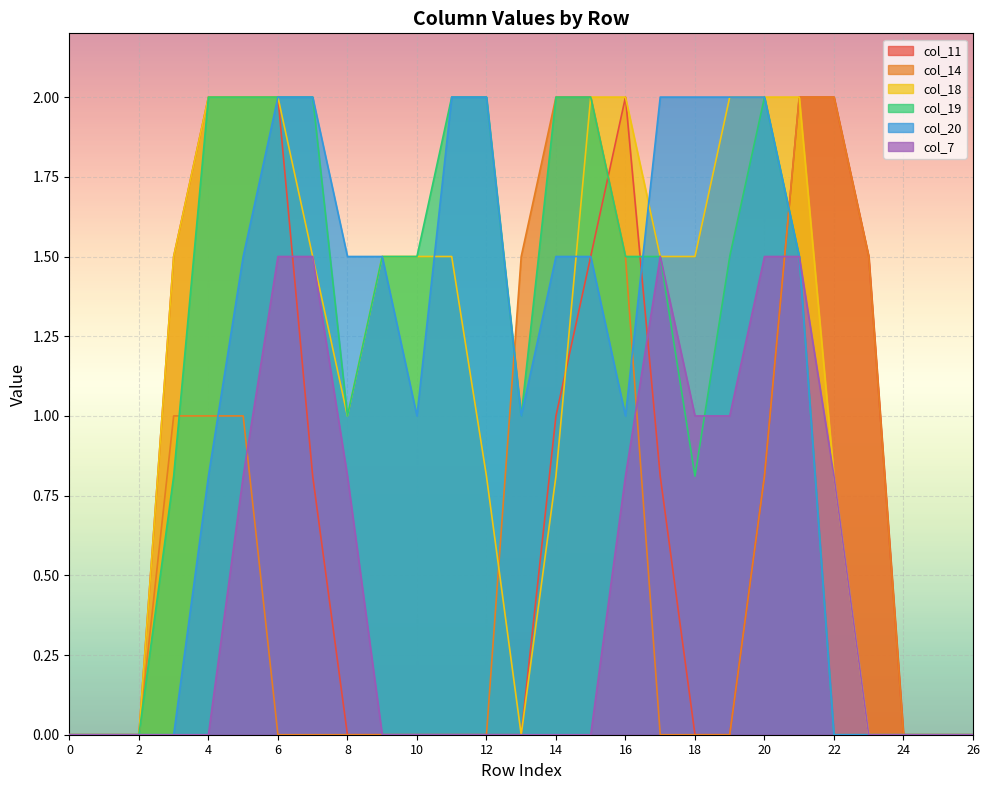

Which label corresponds to the largest value in the chart?

4